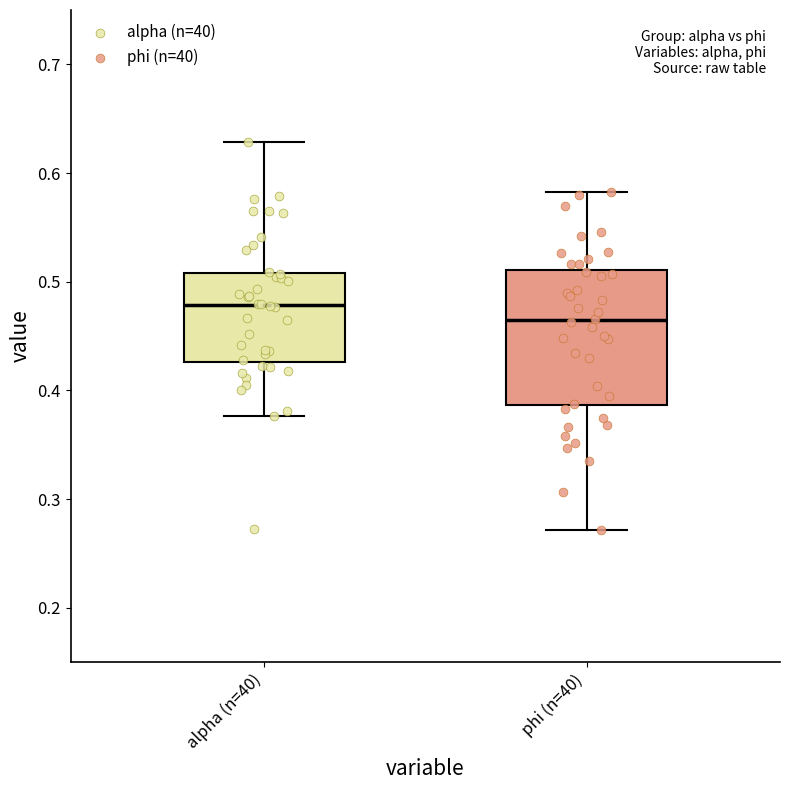

Reading left to right, read every box against the y-axis: the position of its median line, the range the box covers, and the ends of its whiskers. The values are not printed on the chart, so give them approximately, as read against the axis.

alpha (n=40): median 0.48, box 0.43 to 0.51, whiskers 0.38 to 0.63
phi (n=40): median 0.46, box 0.39 to 0.51, whiskers 0.27 to 0.58